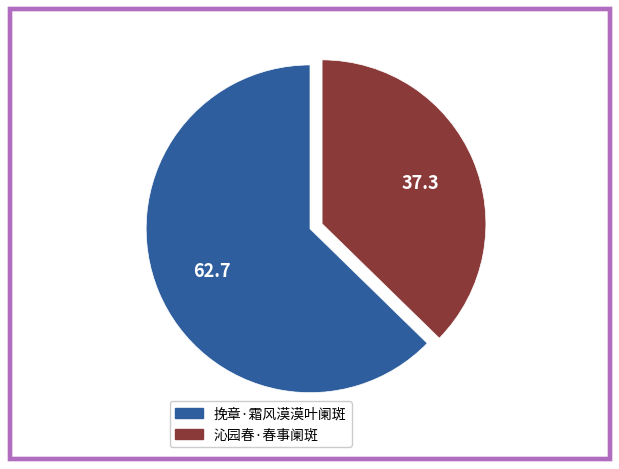

How many slices are in this pie chart?

2